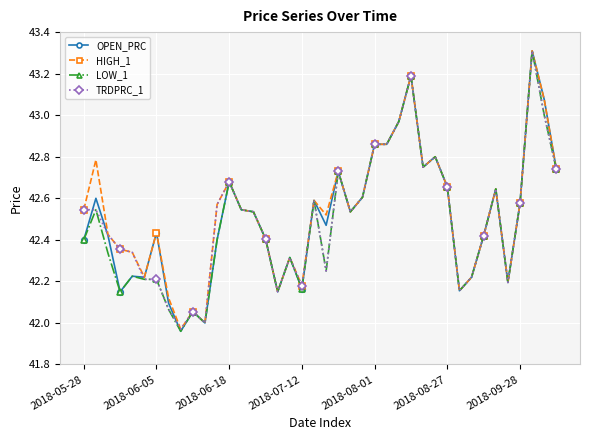

True or false: HIGH_1 has more than 0 interior local peaks.

True